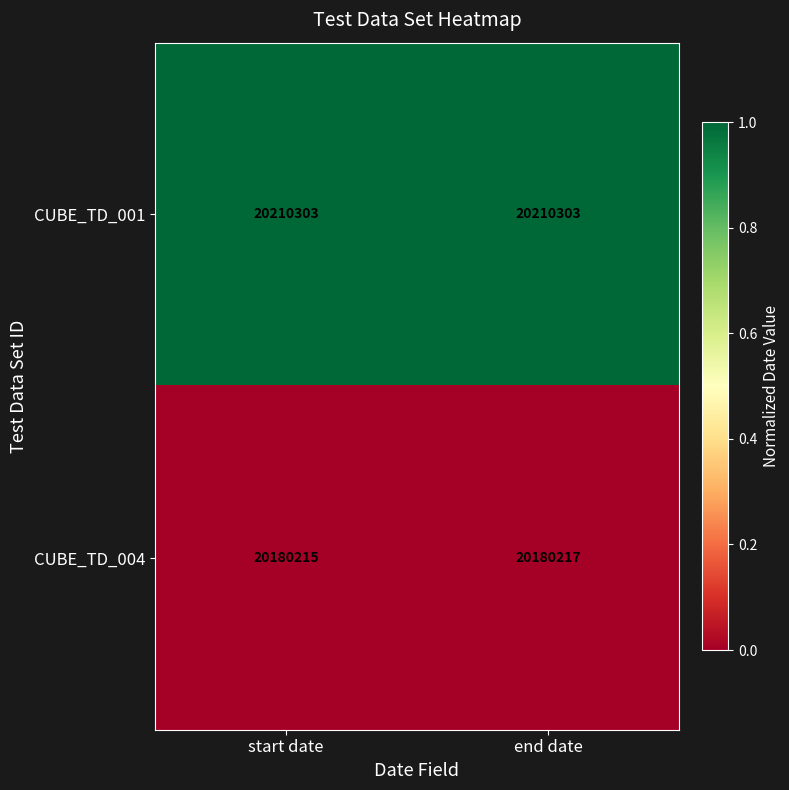

Rank the categories by CUBE_TD_004 value from highest to lowest.

end date, start date